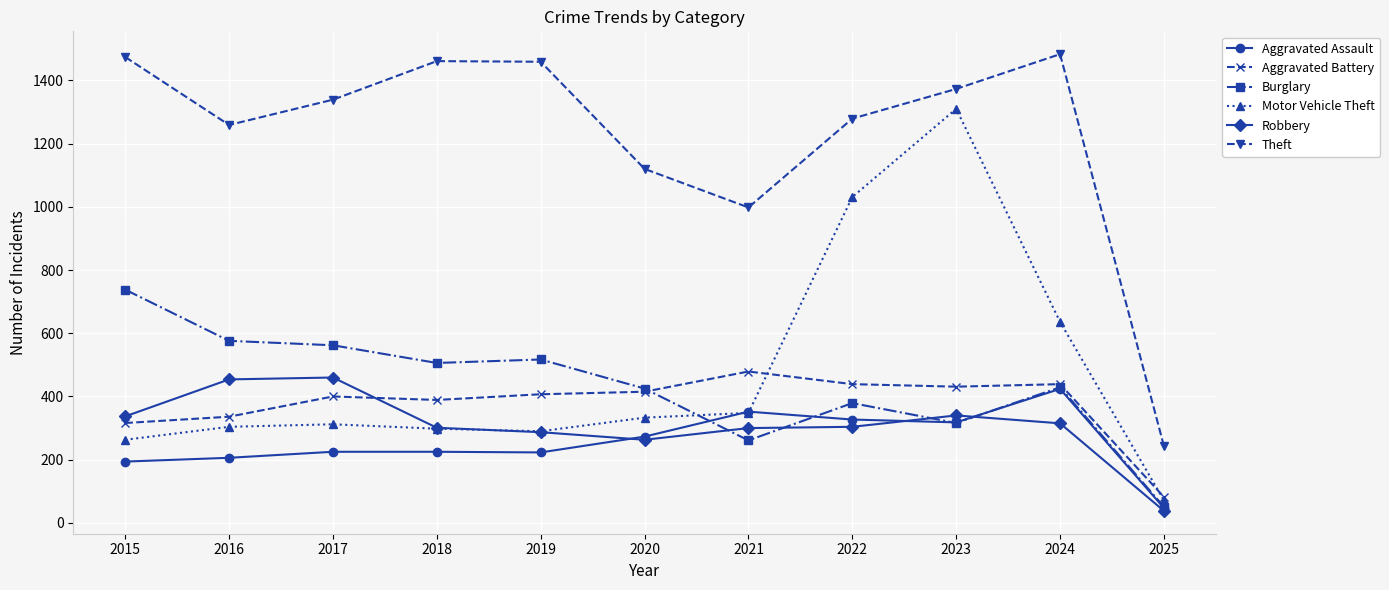

Is this an area chart (filled region under the line)?

No